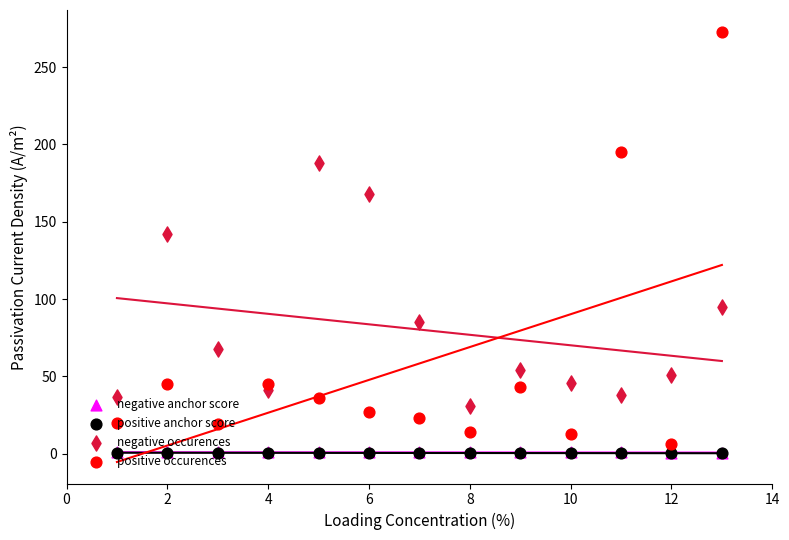

Which series has the widest spread of Y values?

positive occurences